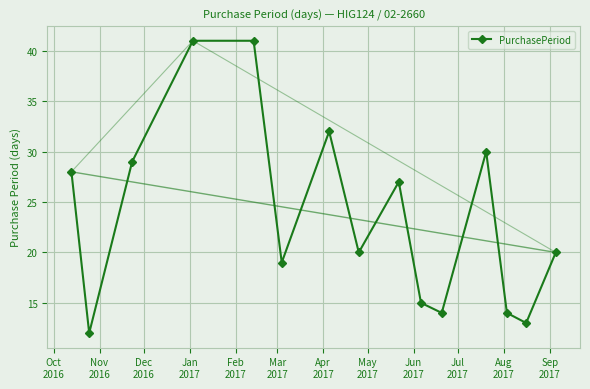

How many interior local valleys does the PurchasePeriod series have?

5